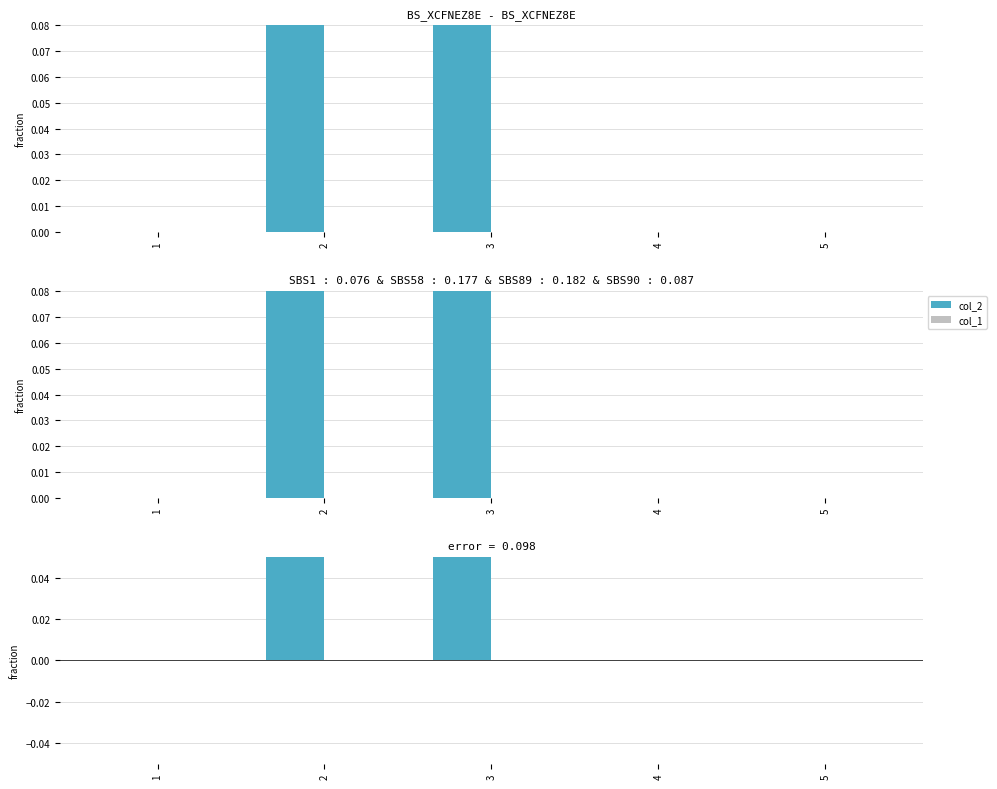

The value of col_2 at 3 is 1. True or false?

False